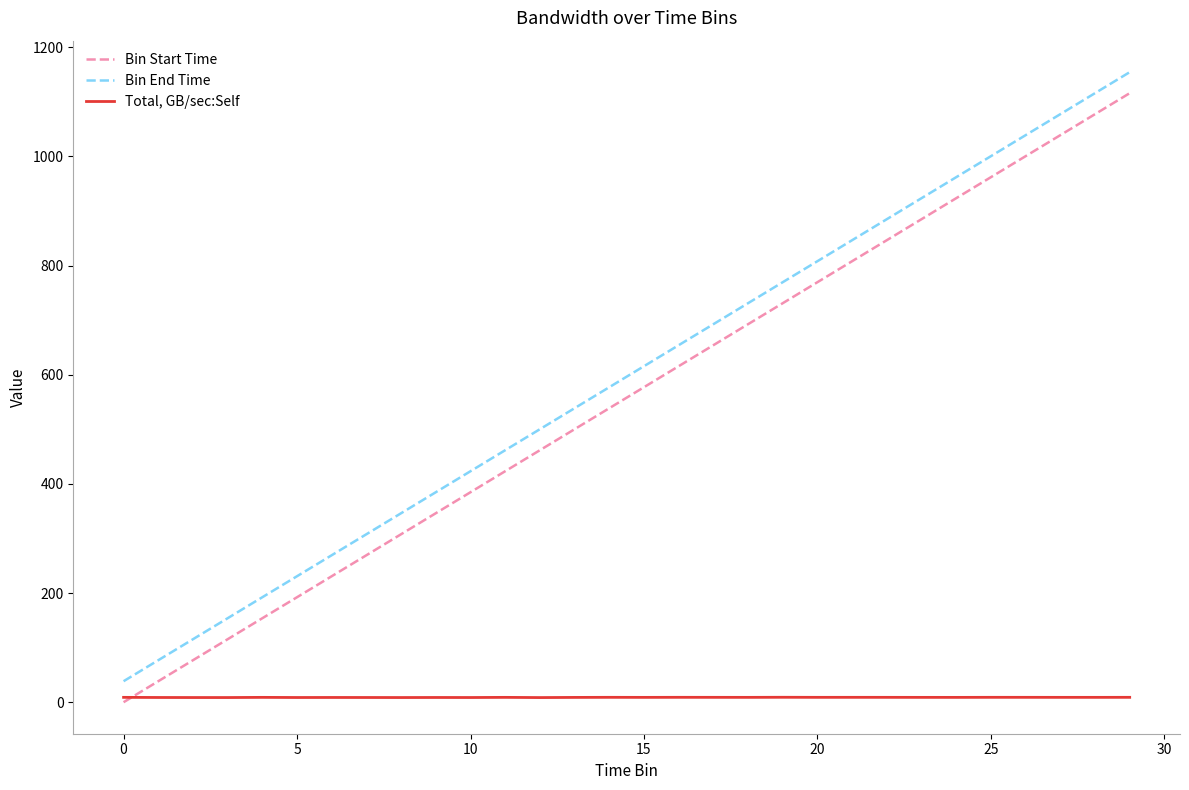

What is the highest value of the Bin End Time series?

1154.2